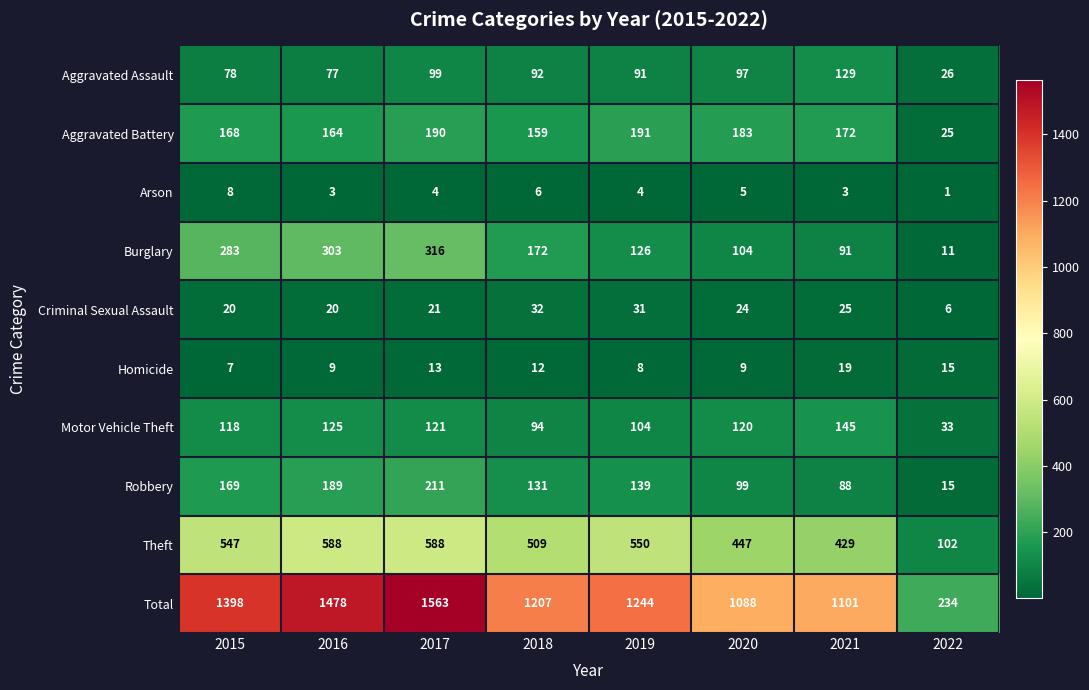

Which series has the widest spread of values?

Total